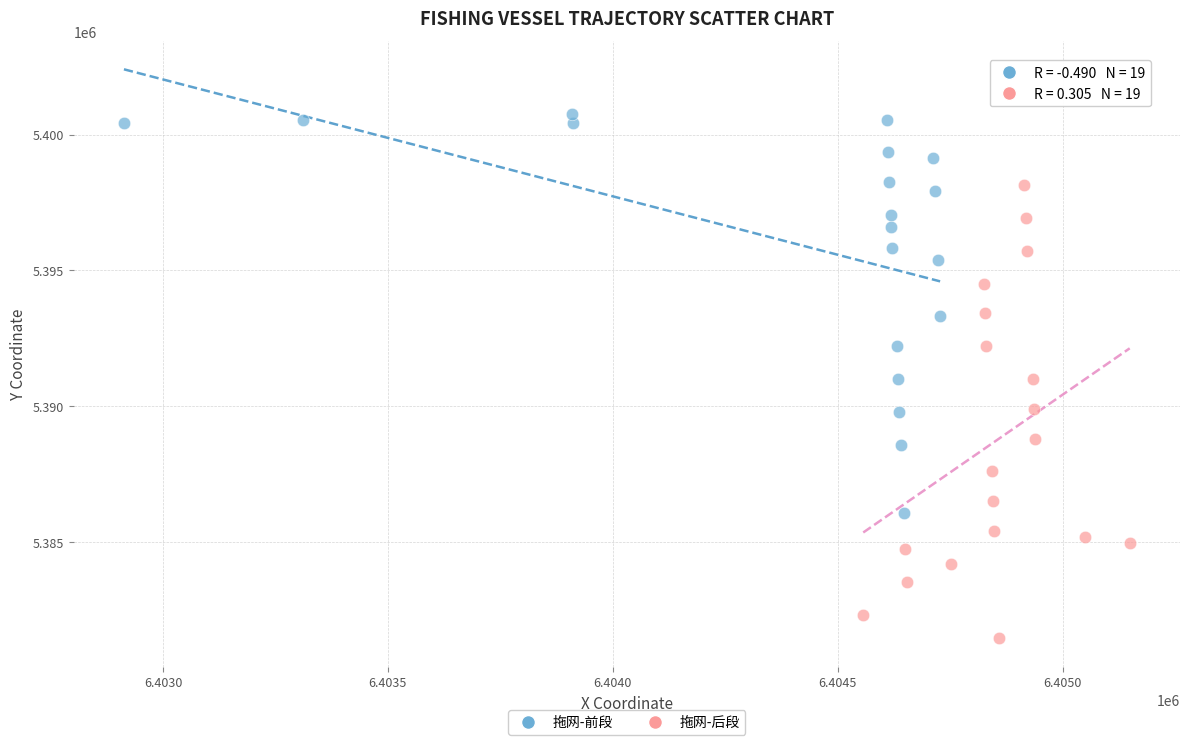

Which series contains the lowest Y value?

拖网-后段